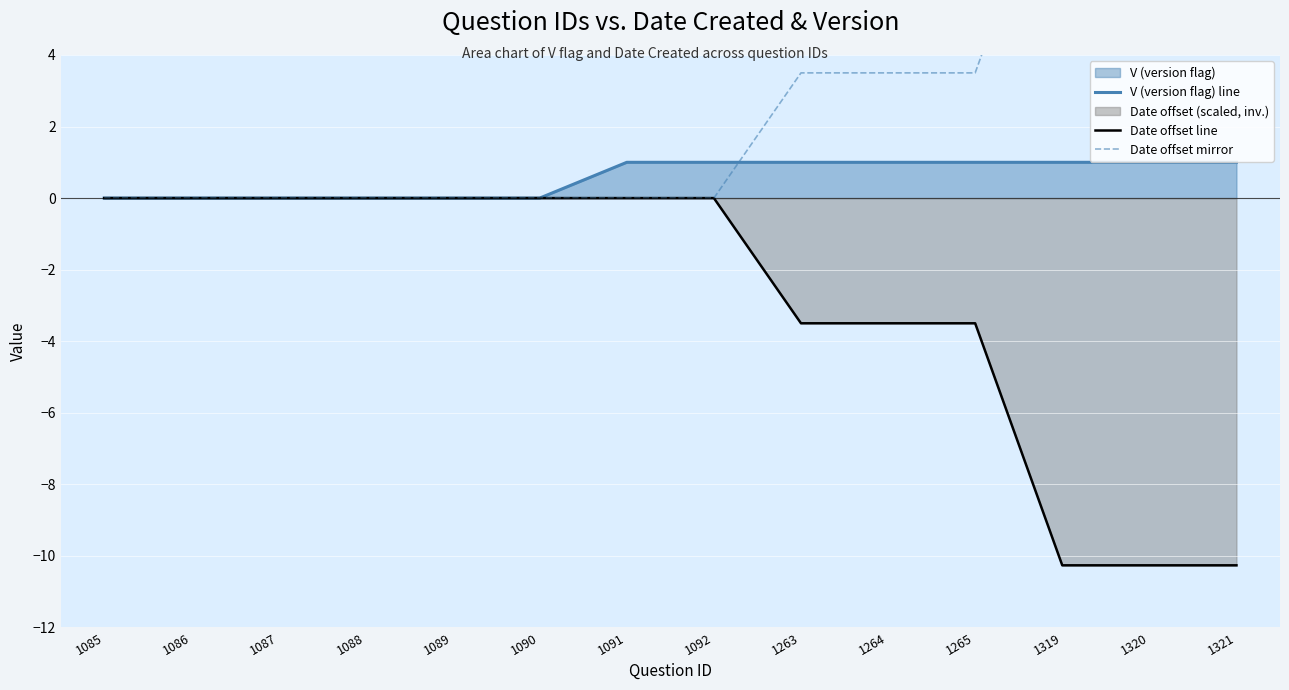

True or false: Date offset line and Date offset mirror cross at least once.

False